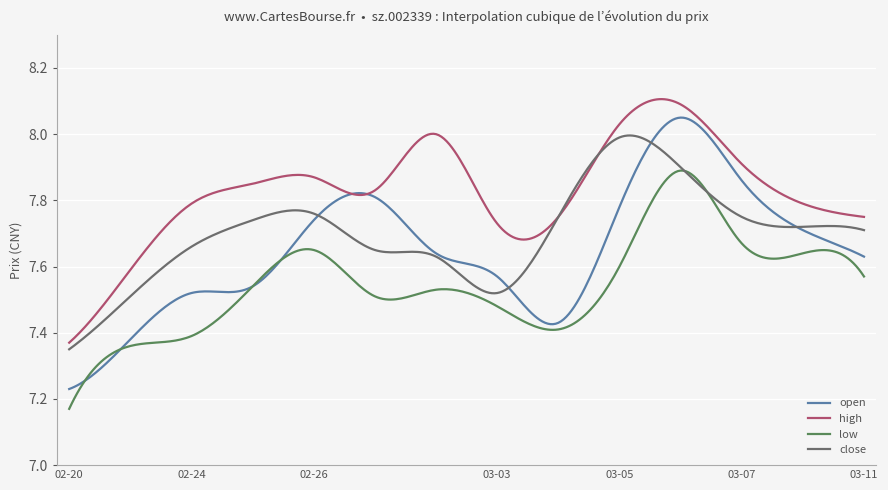

How many lines are shown in the chart?

4